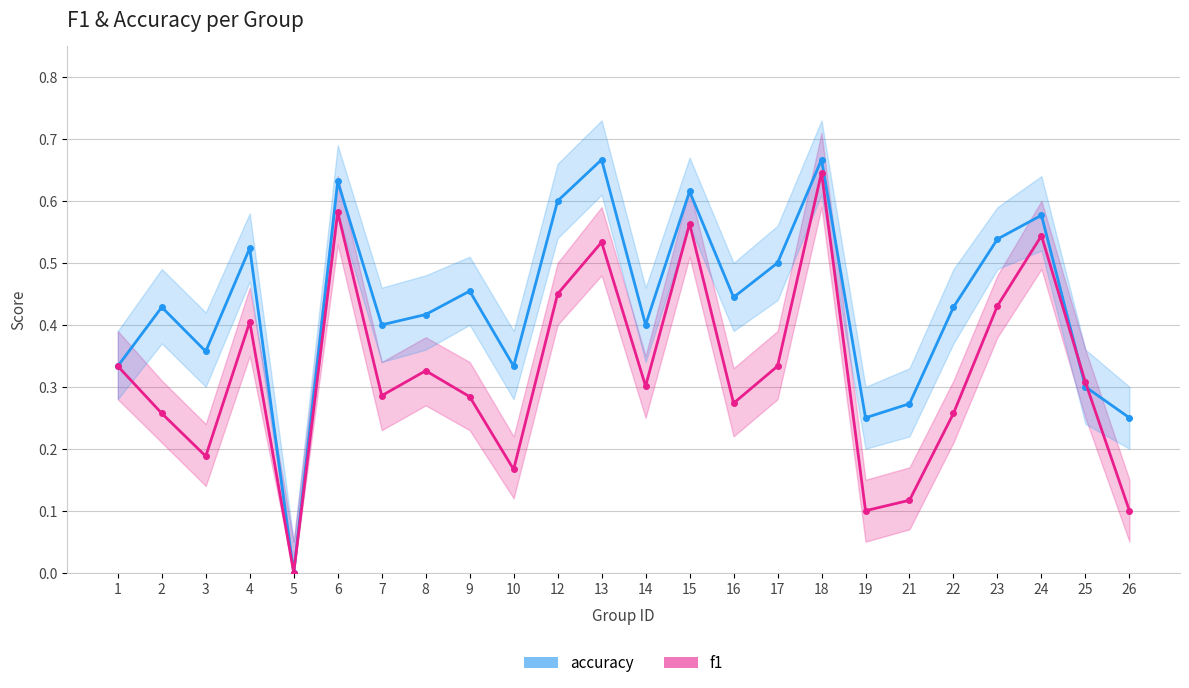

How many positive values does the f1 series have?

23